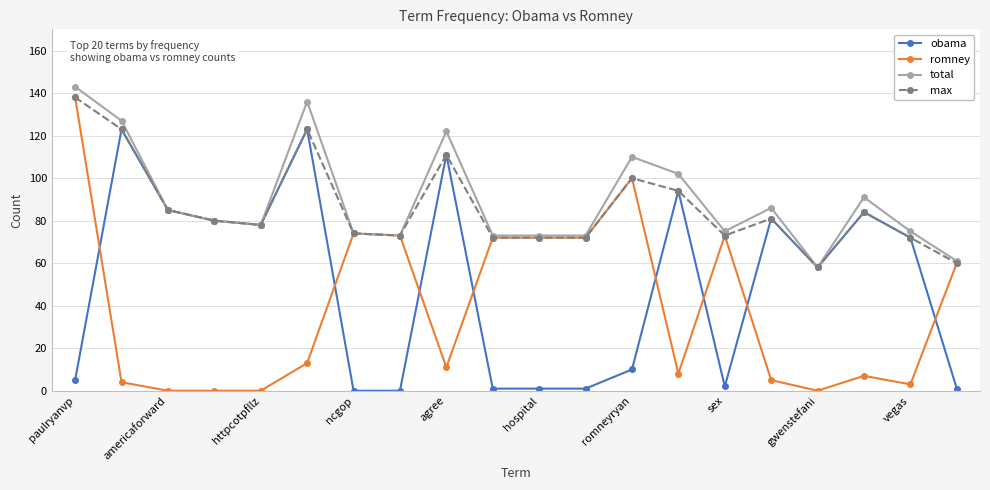

What is the minimum value for max?

58